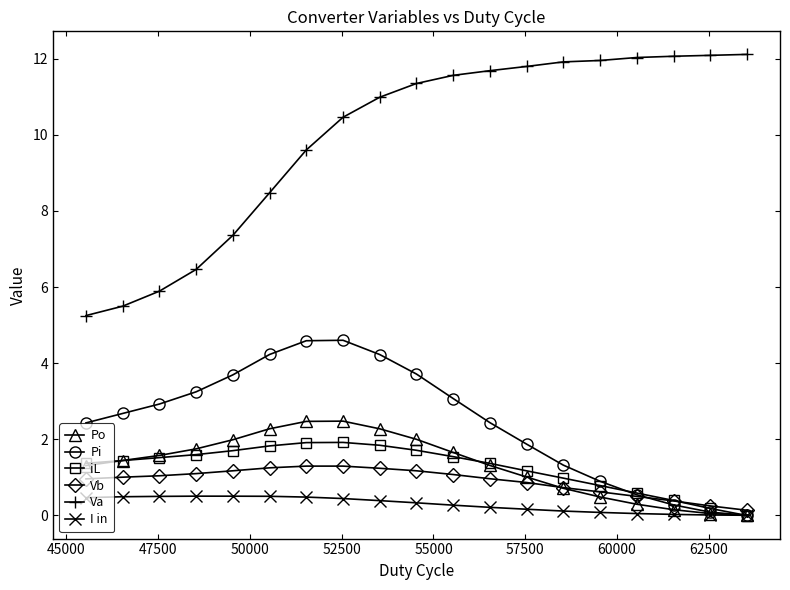

What is the maximum value for Vb?

1.3